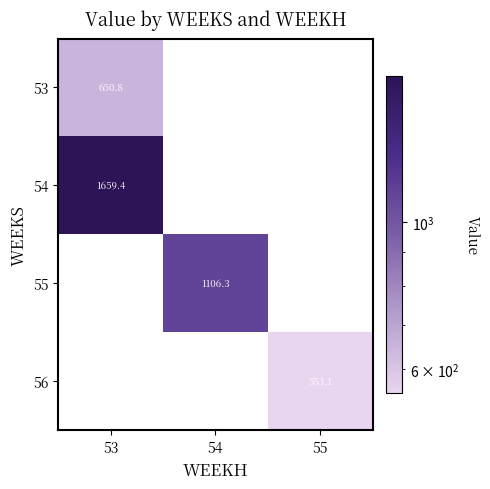

Count the number of categories in the chart.

3